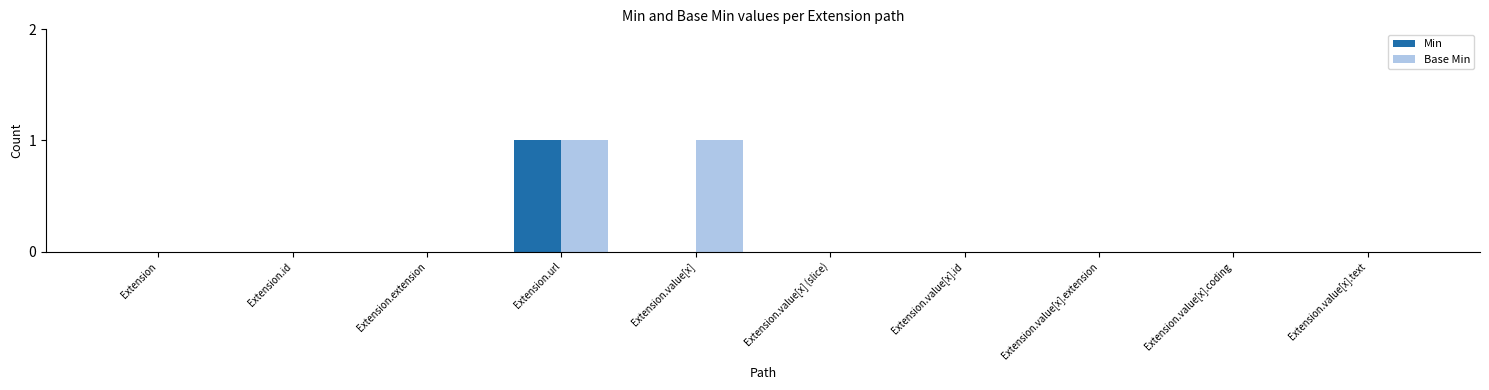

What is the spread (max minus min) of values at Extension.value[x]?

1